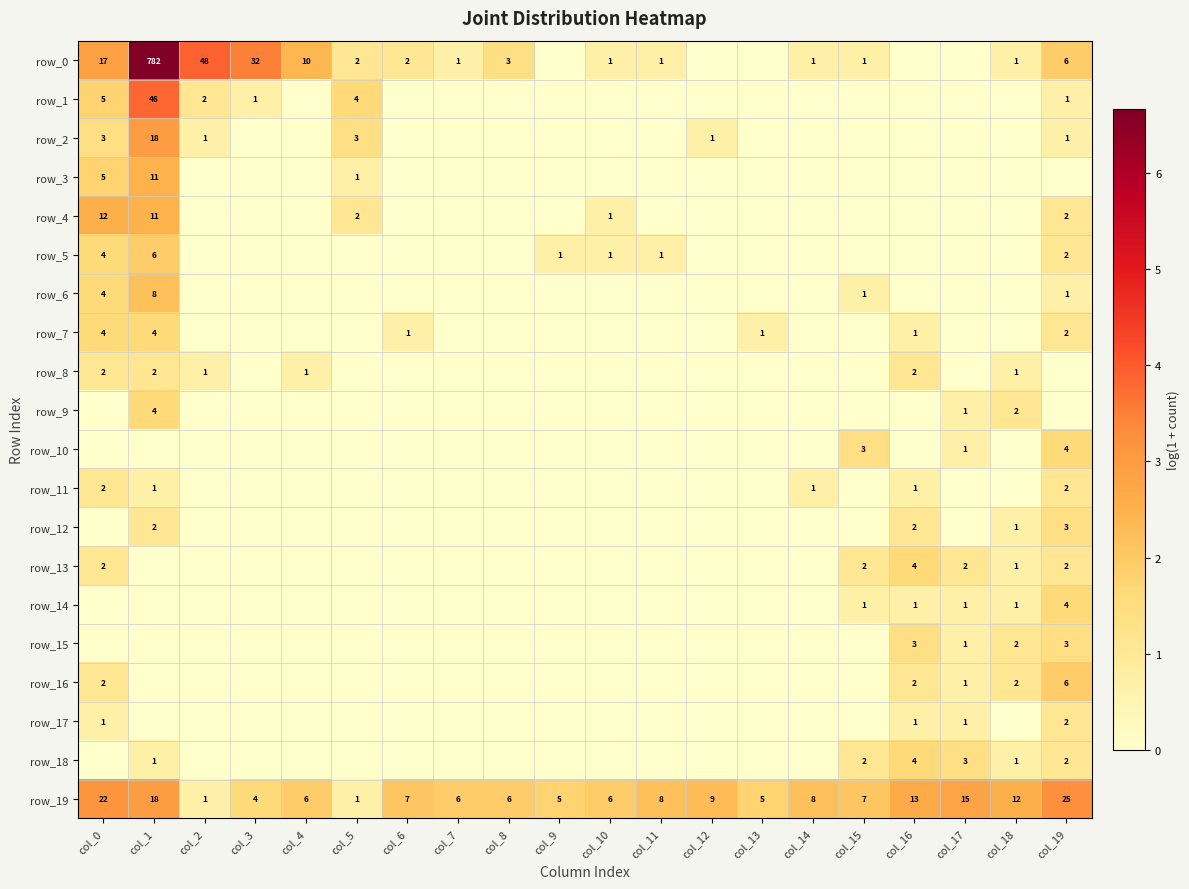

Which category has the lowest value across all series?

col_9